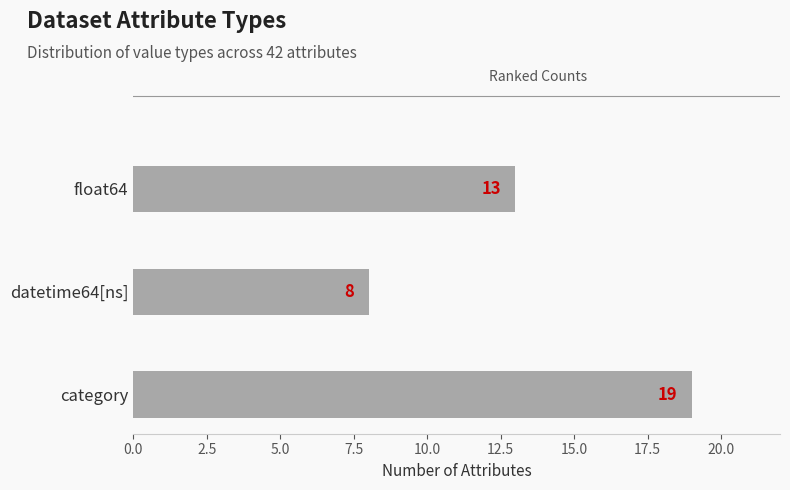

Between category and float64, which is larger?

category